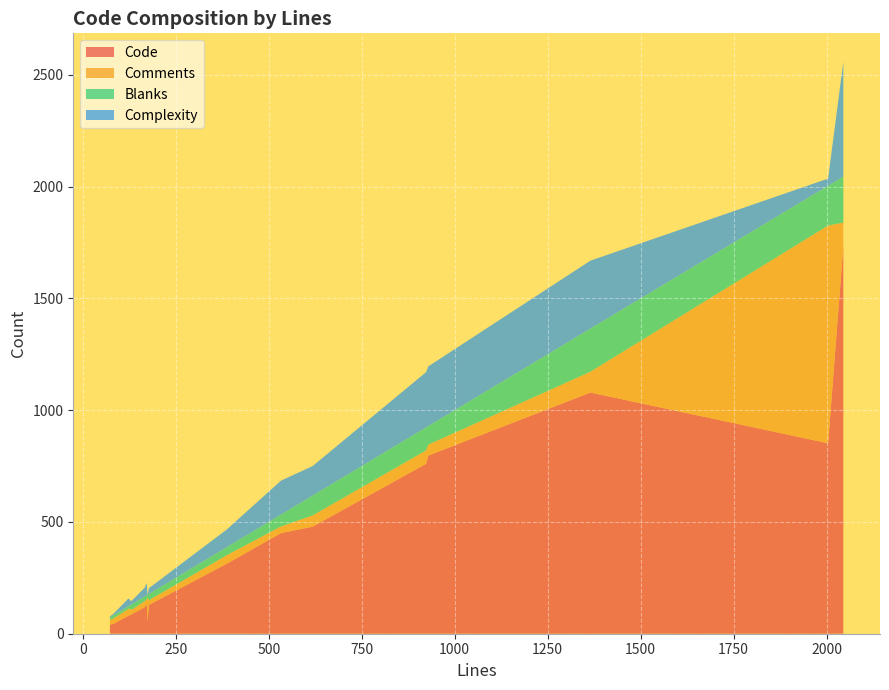

Reading left to right, extract all data points from this chart.

Code: 41	797	479	43	450	1734	129	852	760	313	81	118	1079	57	132	86	84
Comments: 21	49	50	24	30	105	21	974	60	38	30	27	93	107	21	20	28
Blanks: 11	83	89	14	53	206	28	178	103	36	12	21	193	10	19	24	17
Complexity: 5	267	132	6	152	513	26	32	247	79	35	39	304	0	55	15	18